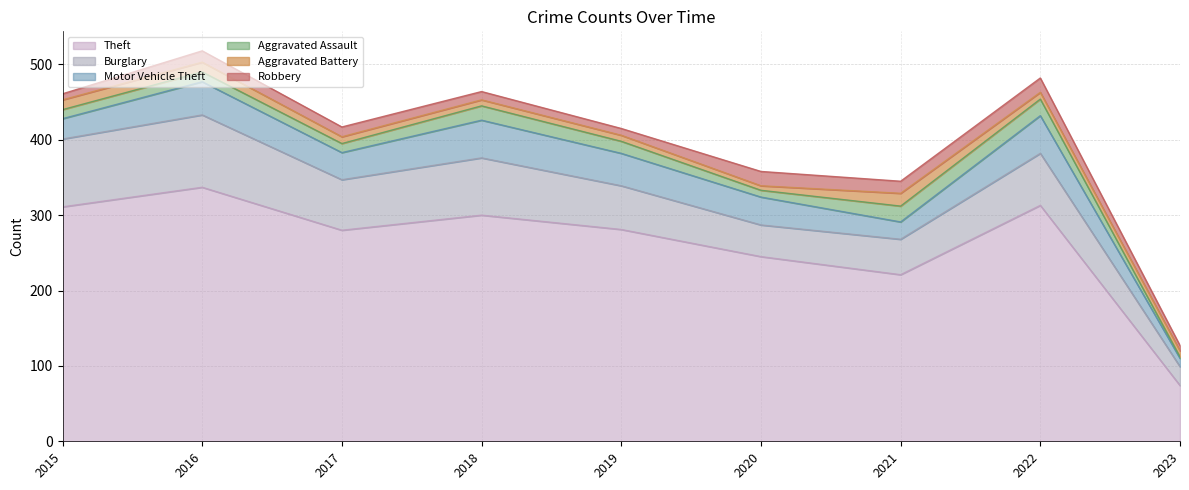

List the series in order of their peak value, lowest first.

Aggravated Battery, Robbery, Aggravated Assault, Motor Vehicle Theft, Burglary, Theft